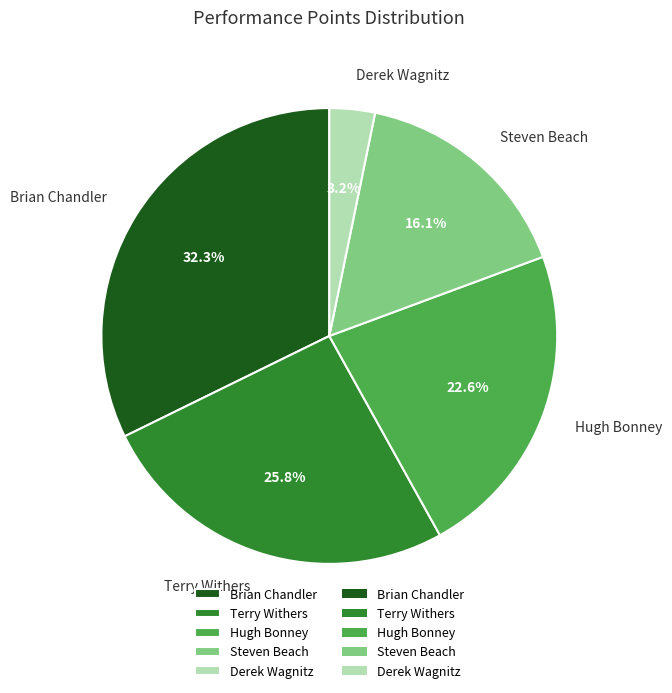

Which category has the biggest portion of the pie?

Brian Chandler